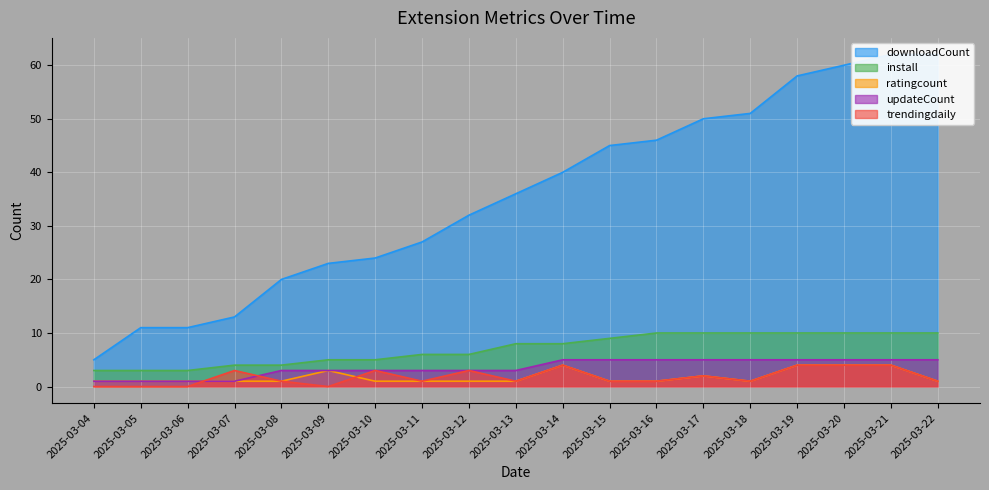

What is the average value of the downloadCount series?

36